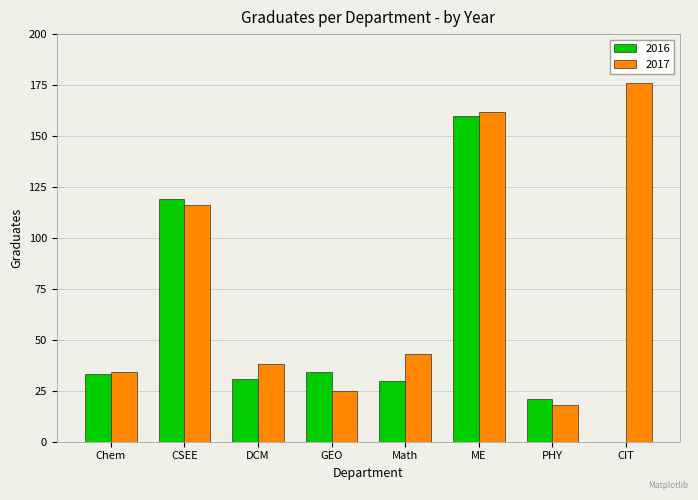

Which series changed the most between DCM and GEO?

2017